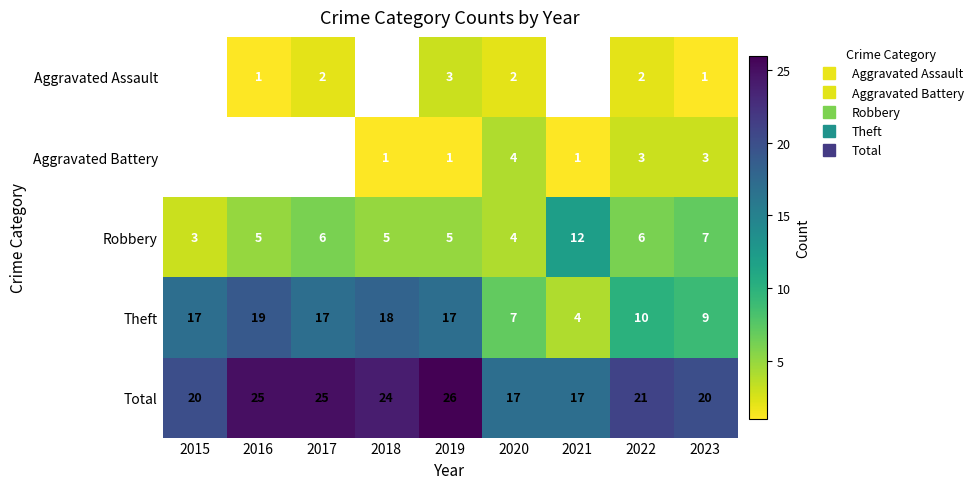

Between 2015 and 2023, which series saw the biggest shift?

Theft